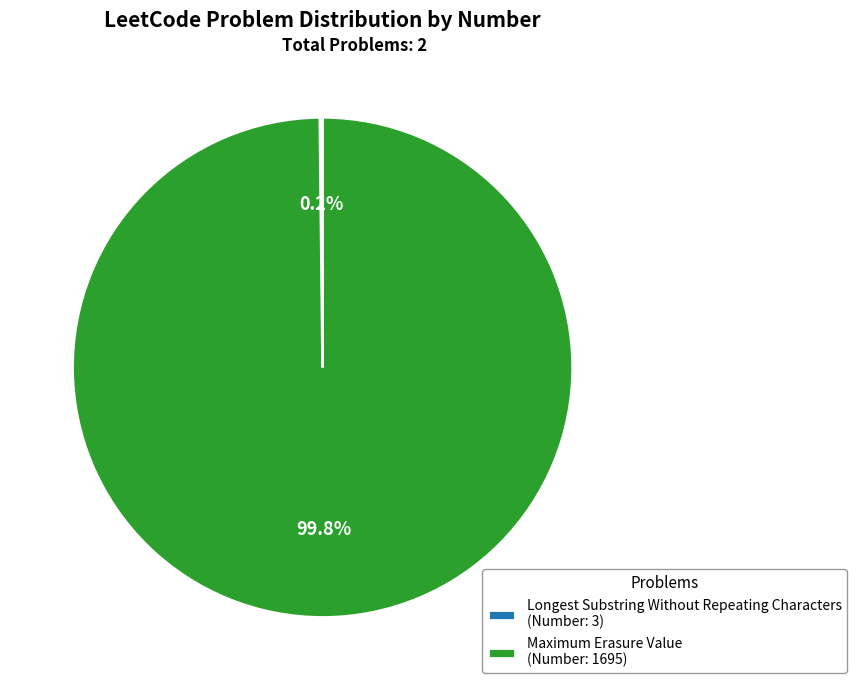

What percentage is NOT represented by Maximum Erasure Value (Number: 1695)?

0.2%